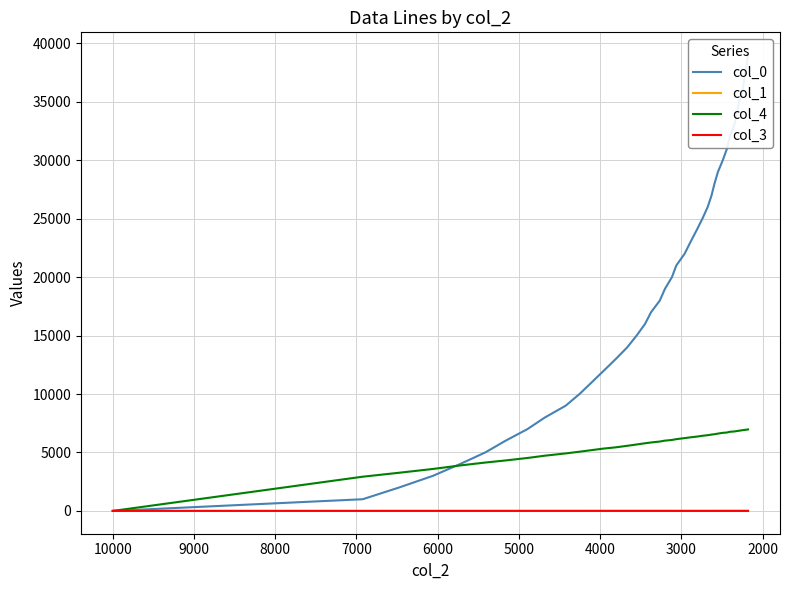

What is the sum of all col_0 values?

780040.0